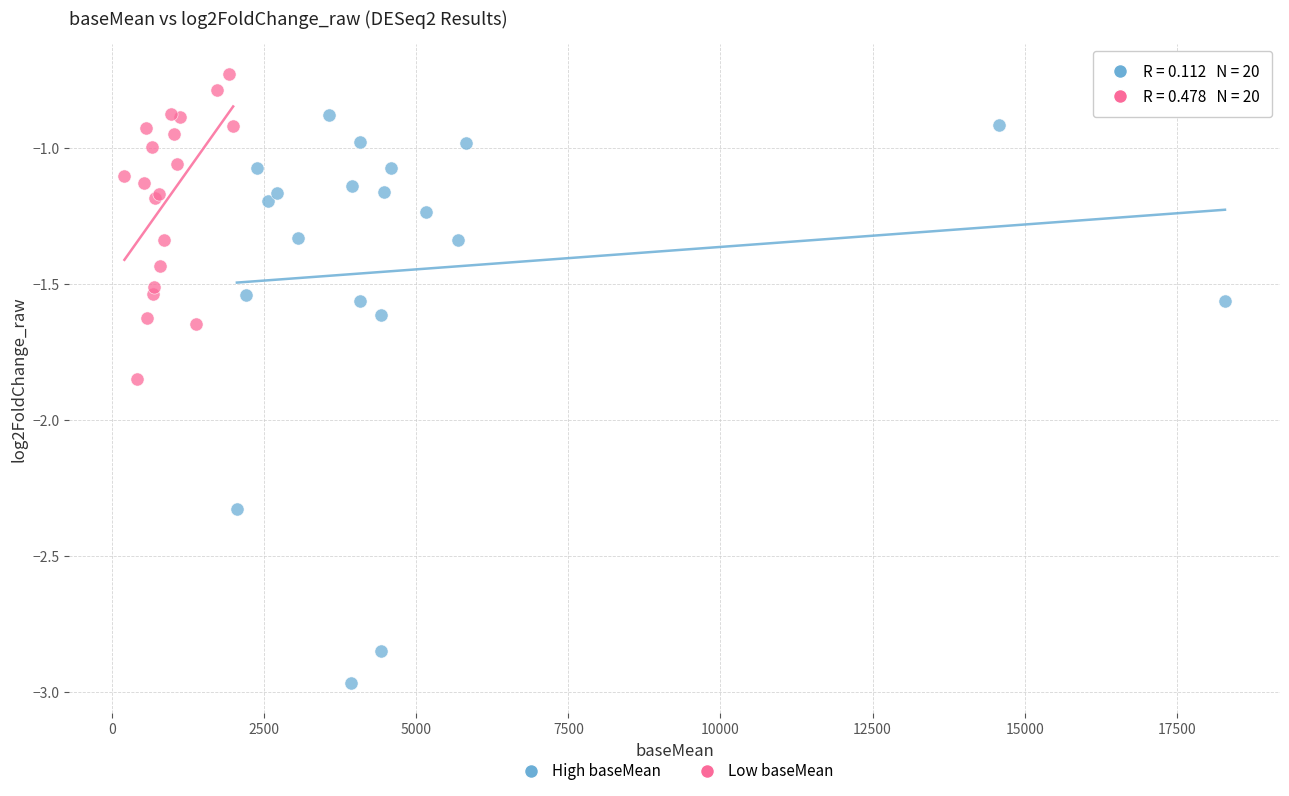

Which series reaches the minimum Y coordinate?

High baseMean